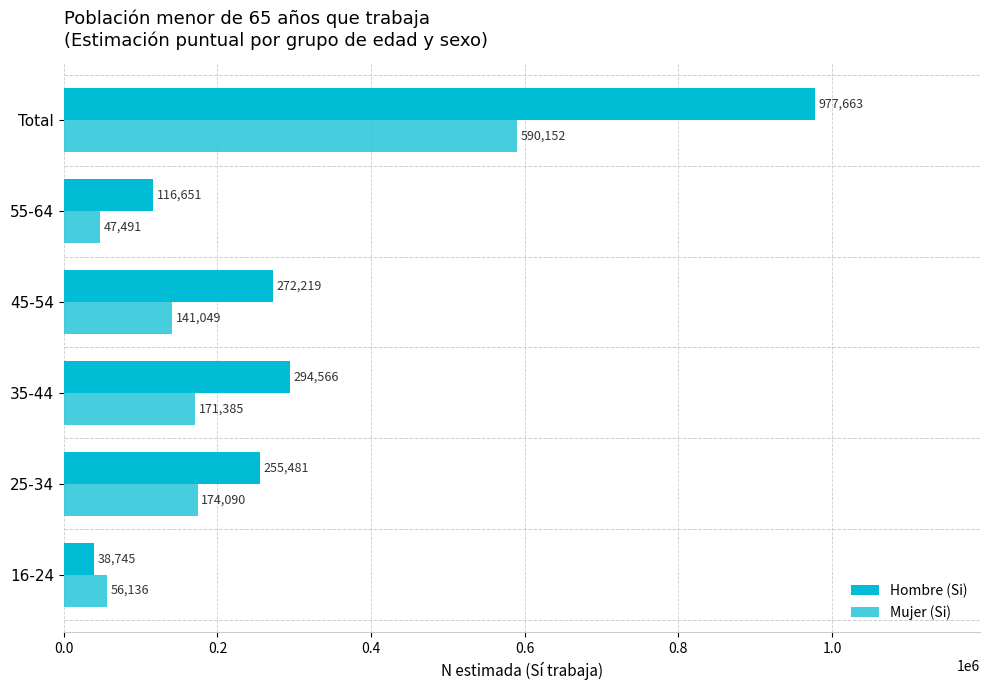

How many data points does each series have?

6